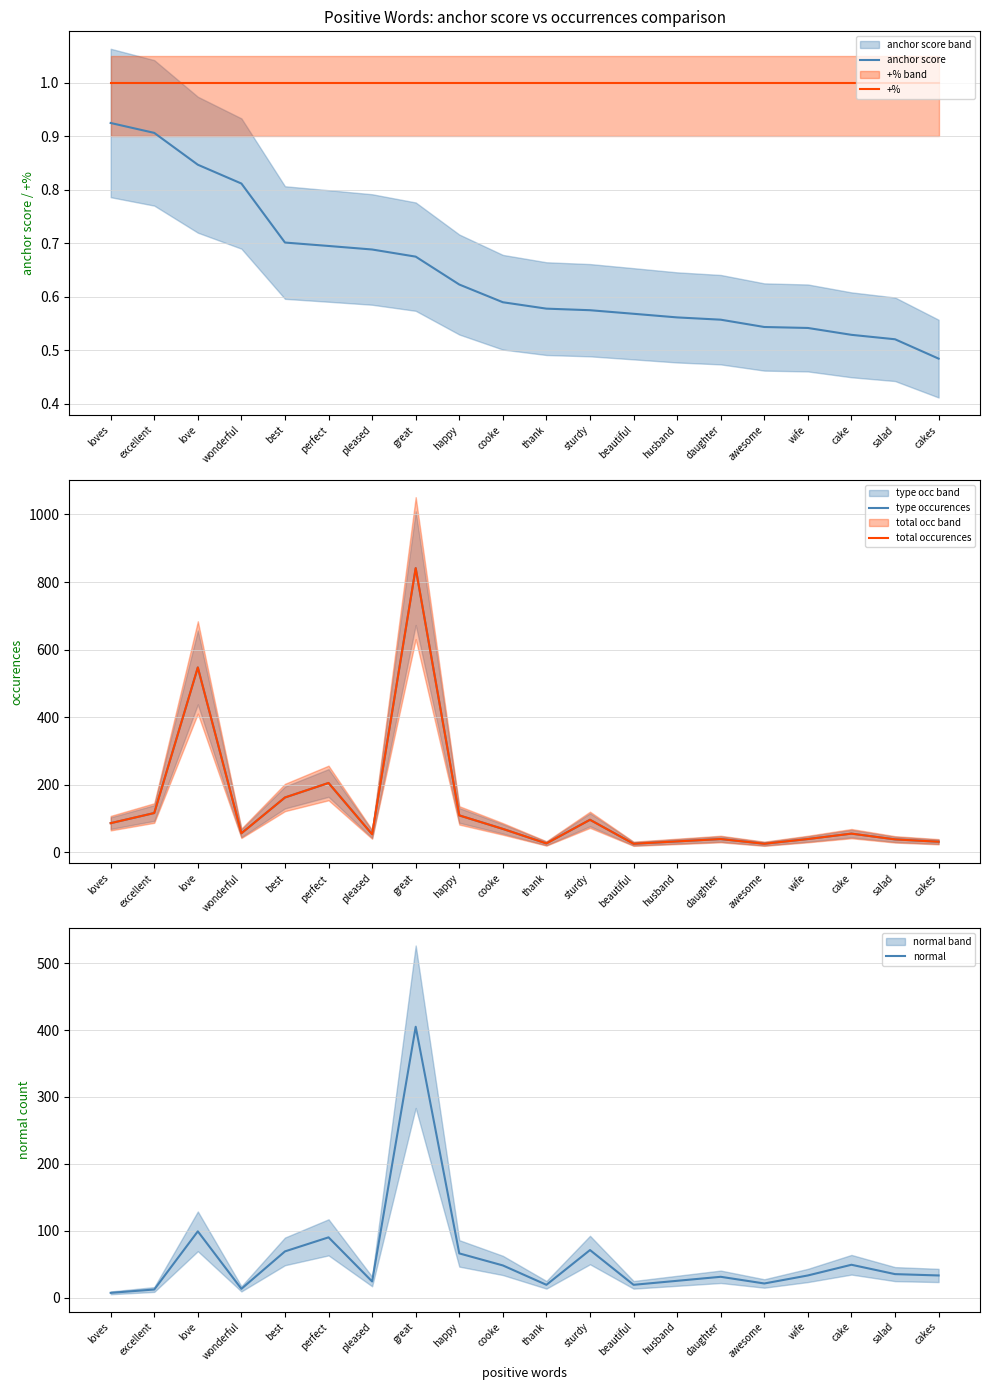

Which series has the largest range (max minus min)?

type occurences